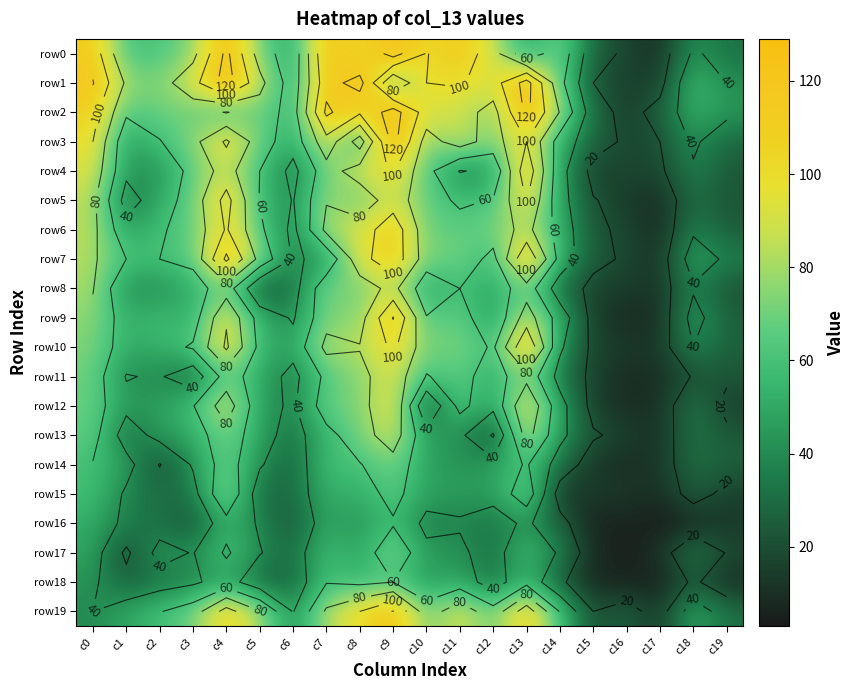

Is it true that row2 equals 44 at c19?

True